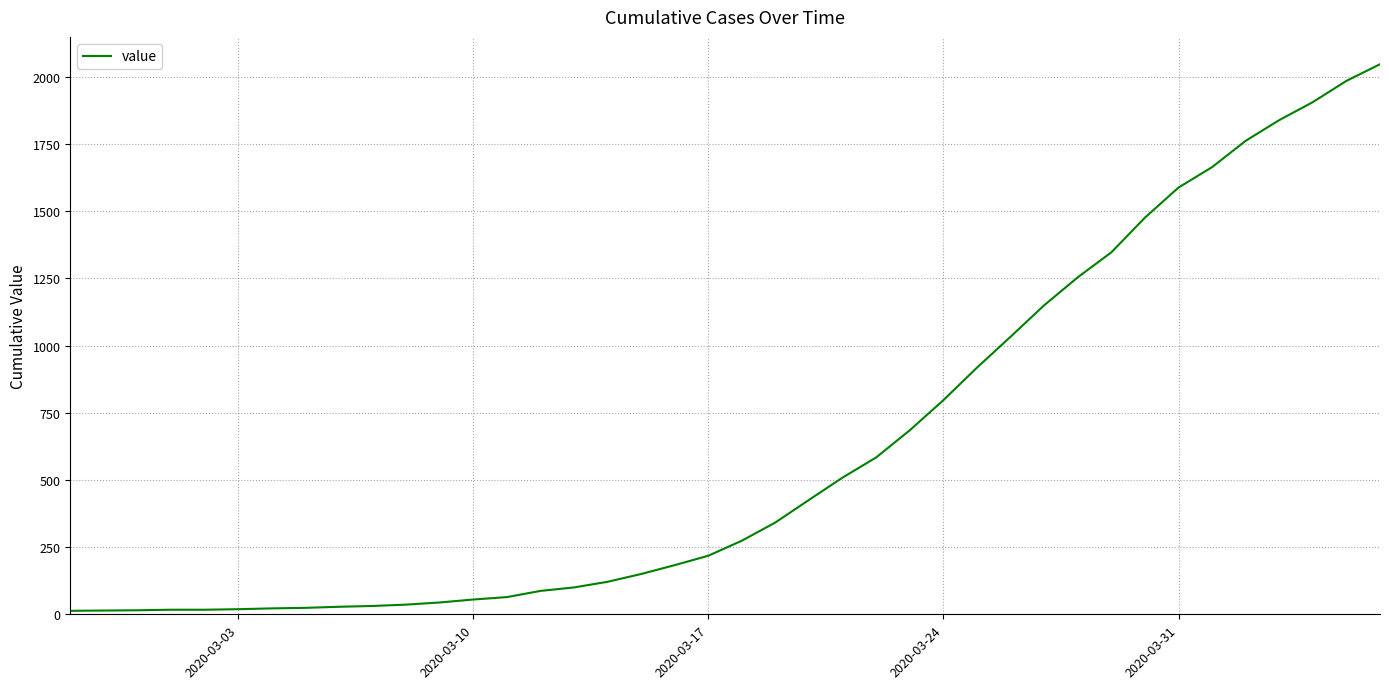

What is the difference between the maximum and minimum values?

2034